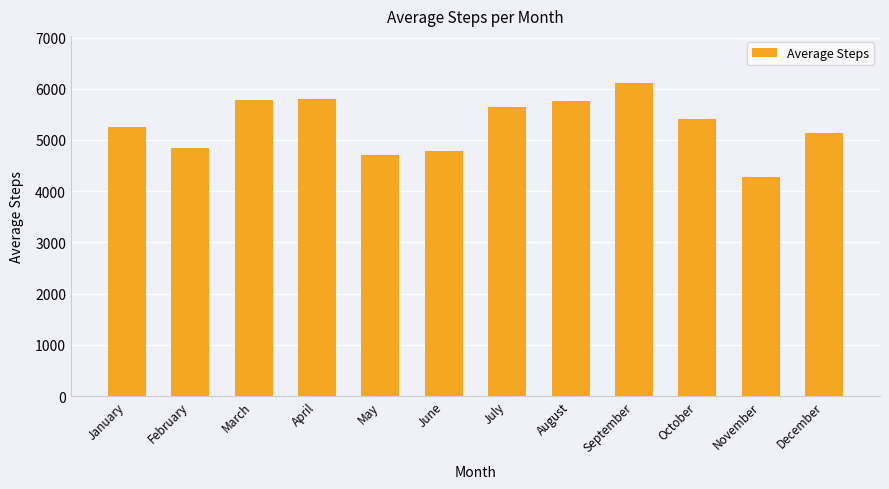

What is the ratio of the value at August to the value at April?

1.0